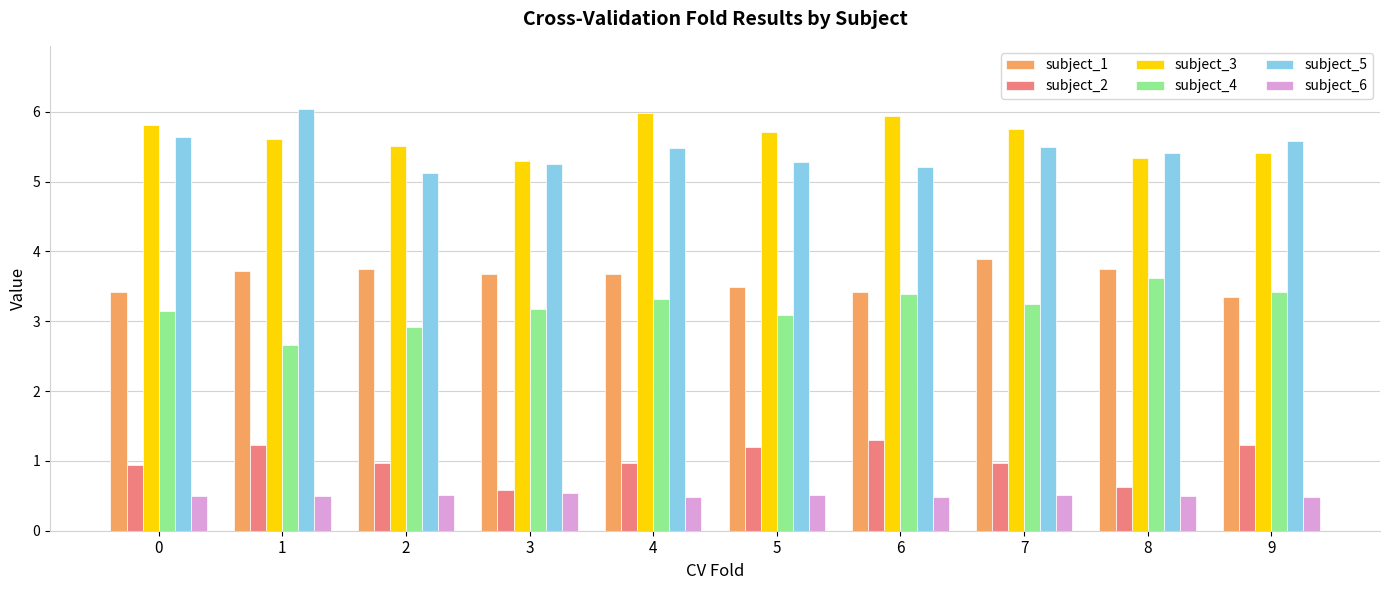

What is the total value across all series at 9?

19.5